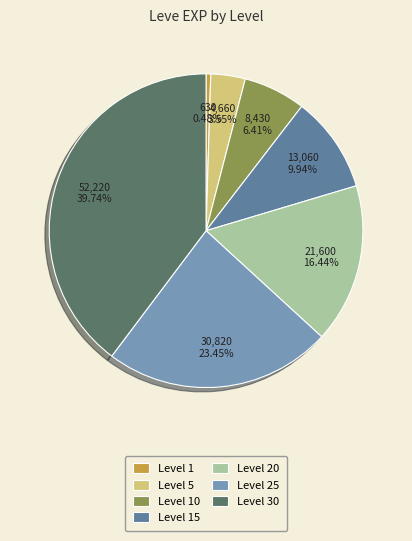

To the nearest percent, what is the average slice percentage?

14%